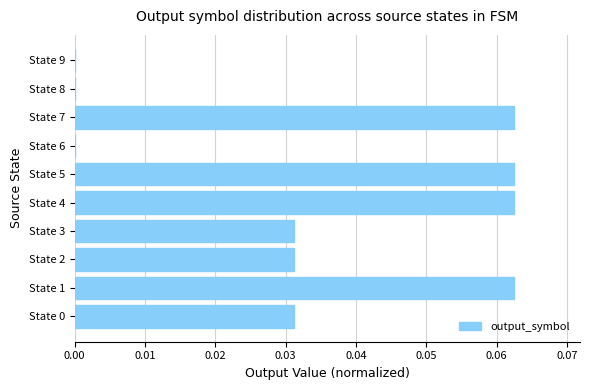

Between State 7 and State 9, which is larger?

State 7